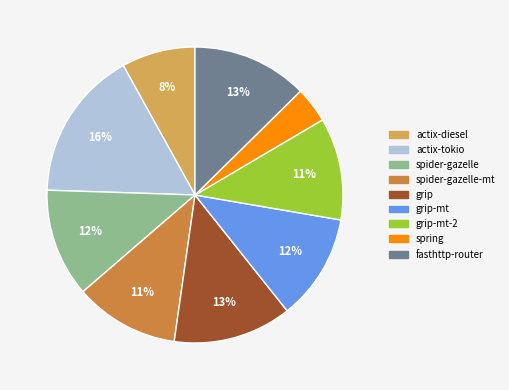

How many segments does this pie chart have?

9